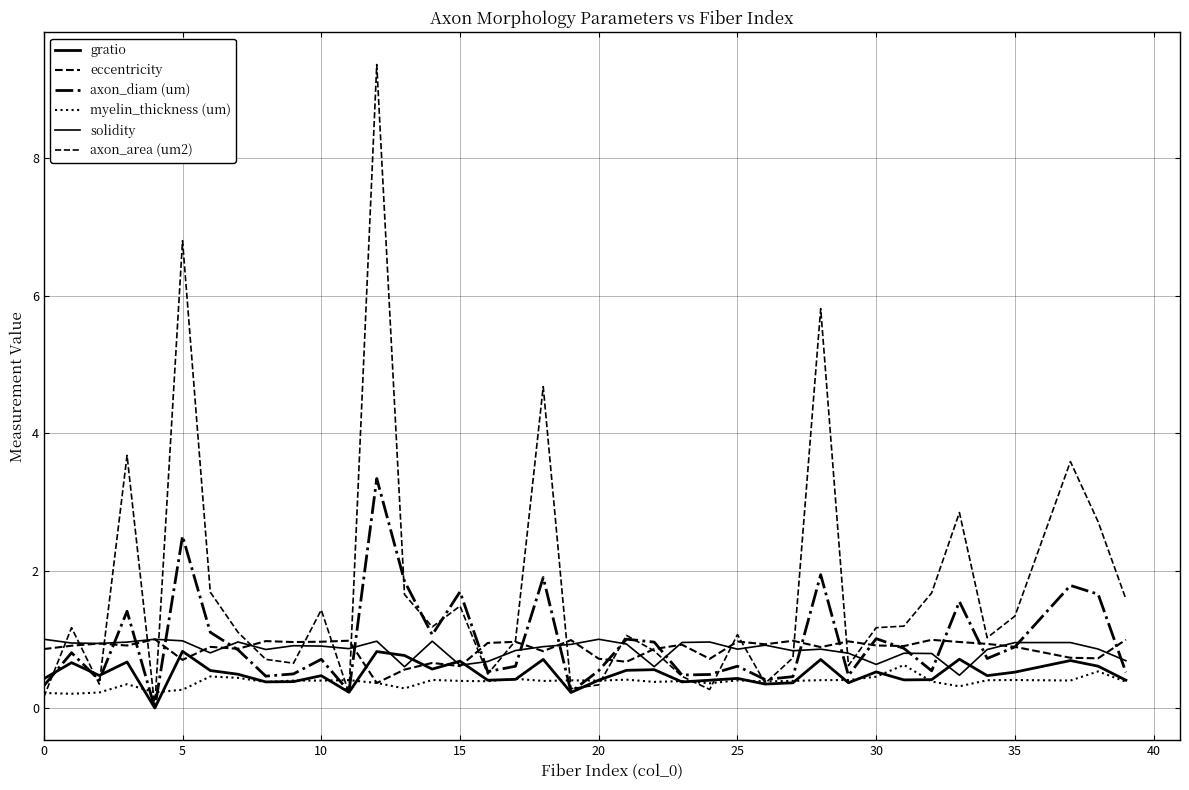

How many series are shown in this chart?

6